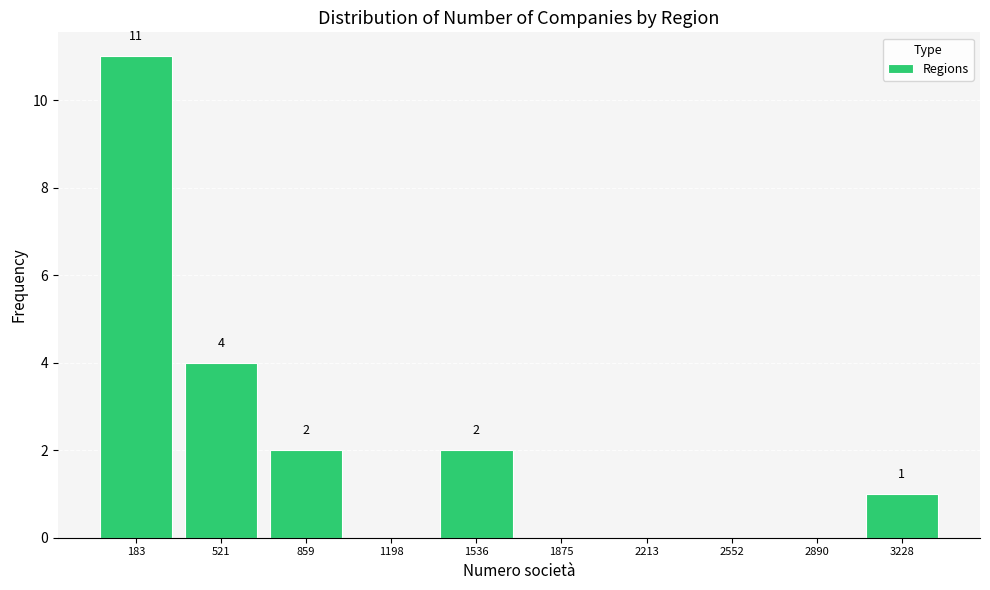

Which range on the x-axis has the tallest bar?

0 to 350